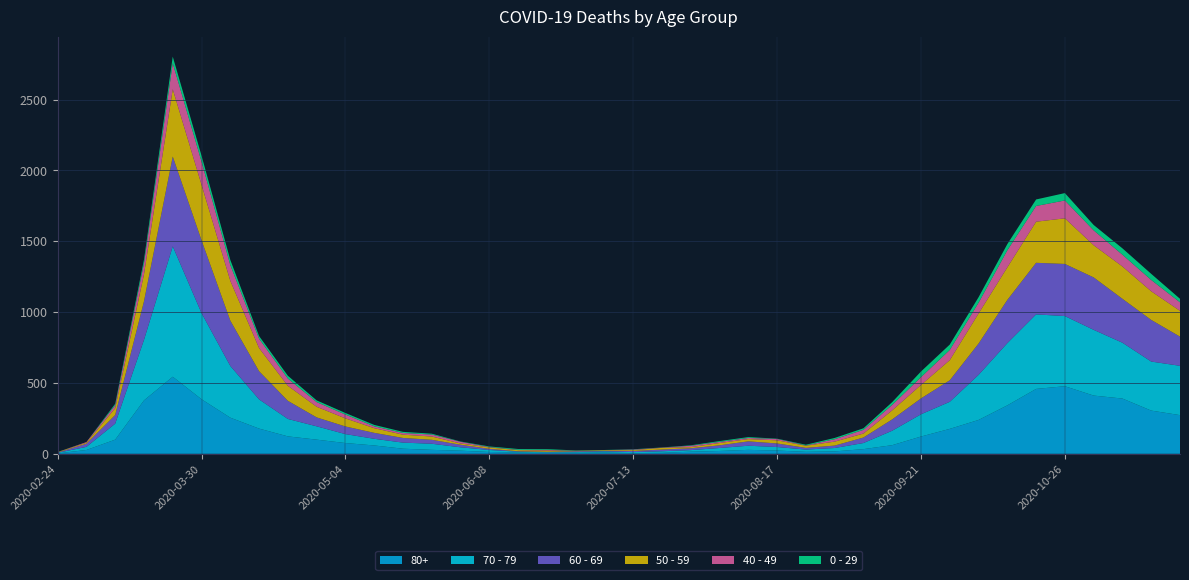

Reading left to right, list all the values displayed in this chart.

80+: 2020-02-24=3	2020-03-02=27	2020-03-09=100	2020-03-16=377	2020-03-23=544	2020-03-30=385	2020-04-06=255	2020-04-13=178	2020-04-20=123	2020-04-27=100	2020-05-04=76	2020-05-11=59	2020-05-18=36	2020-05-25=28	2020-06-01=22	2020-06-08=13	2020-06-15=9	2020-06-22=6	2020-06-29=7	2020-07-06=9	2020-07-13=5	2020-07-20=7	2020-07-27=15	2020-08-03=20	2020-08-10=28	2020-08-17=23	2020-08-24=14	2020-08-31=17	2020-09-07=33	2020-09-14=61	2020-09-21=122	2020-09-28=176	2020-10-05=239	2020-10-12=342	2020-10-19=458	2020-10-26=477	2020-11-02=411	2020-11-09=390	2020-11-16=305	2020-11-23=273
70 - 79: 2020-02-24=4	2020-03-02=22	2020-03-09=113	2020-03-16=427	2020-03-23=920	2020-03-30=608	2020-04-06=365	2020-04-13=206	2020-04-20=123	2020-04-27=94	2020-05-04=63	2020-05-11=47	2020-05-18=43	2020-05-25=43	2020-06-01=24	2020-06-08=14	2020-06-15=6	2020-06-22=5	2020-06-29=5	2020-07-06=8	2020-07-13=7	2020-07-20=11	2020-07-27=11	2020-08-03=21	2020-08-10=29	2020-08-17=25	2020-08-24=16	2020-08-31=24	2020-09-07=43	2020-09-14=102	2020-09-21=157	2020-09-28=191	2020-10-05=318	2020-10-12=439	2020-10-19=526	2020-10-26=495	2020-11-02=464	2020-11-09=394	2020-11-16=346	2020-11-23=348
60 - 69: 2020-02-24=2	2020-03-02=22	2020-03-09=61	2020-03-16=272	2020-03-23=634	2020-03-30=514	2020-04-06=320	2020-04-13=199	2020-04-20=128	2020-04-27=63	2020-05-04=54	2020-05-11=42	2020-05-18=33	2020-05-25=28	2020-06-01=18	2020-06-08=8	2020-06-15=3	2020-06-22=3	2020-06-29=6	2020-07-06=3	2020-07-13=8	2020-07-20=12	2020-07-27=13	2020-08-03=19	2020-08-10=31	2020-08-17=25	2020-08-24=12	2020-08-31=17	2020-09-07=39	2020-09-14=80	2020-09-21=112	2020-09-28=152	2020-10-05=221	2020-10-12=305	2020-10-19=364	2020-10-26=368	2020-11-02=370	2020-11-09=310	2020-11-16=294	2020-11-23=206
50 - 59: 2020-02-24=3	2020-03-02=7	2020-03-09=48	2020-03-16=190	2020-03-23=475	2020-03-30=392	2020-04-06=281	2020-04-13=163	2020-04-20=106	2020-04-27=75	2020-05-04=57	2020-05-11=33	2020-05-18=23	2020-05-25=23	2020-06-01=9	2020-06-08=10	2020-06-15=8	2020-06-22=9	2020-06-29=3	2020-07-06=5	2020-07-13=6	2020-07-20=12	2020-07-27=8	2020-08-03=16	2020-08-10=16	2020-08-17=22	2020-08-24=15	2020-08-31=28	2020-09-07=28	2020-09-14=64	2020-09-21=95	2020-09-28=142	2020-10-05=212	2020-10-12=230	2020-10-19=290	2020-10-26=322	2020-11-02=227	2020-11-09=228	2020-11-16=202	2020-11-23=182
40 - 49: 2020-02-24=0	2020-03-02=5	2020-03-09=21	2020-03-16=79	2020-03-23=183	2020-03-30=163	2020-04-06=111	2020-04-13=66	2020-04-20=51	2020-04-27=33	2020-05-04=27	2020-05-11=13	2020-05-18=12	2020-05-25=14	2020-06-01=12	2020-06-08=3	2020-06-15=2	2020-06-22=5	2020-06-29=1	2020-07-06=1	2020-07-13=4	2020-07-20=2	2020-07-27=10	2020-08-03=8	2020-08-10=8	2020-08-17=10	2020-08-24=2	2020-08-31=17	2020-09-07=26	2020-09-14=38	2020-09-21=55	2020-09-28=72	2020-10-05=76	2020-10-12=120	2020-10-19=111	2020-10-26=126	2020-11-02=105	2020-11-09=83	2020-11-16=80	2020-11-23=60
0 - 29: 2020-02-24=1	2020-03-02=0	2020-03-09=10	2020-03-16=25	2020-03-23=47	2020-03-30=42	2020-04-06=36	2020-04-13=19	2020-04-20=20	2020-04-27=12	2020-05-04=11	2020-05-11=10	2020-05-18=8	2020-05-25=6	2020-06-01=2	2020-06-08=4	2020-06-15=6	2020-06-22=5	2020-06-29=2	2020-07-06=1	2020-07-13=2	2020-07-20=1	2020-07-27=3	2020-08-03=6	2020-08-10=6	2020-08-17=2	2020-08-24=5	2020-08-31=9	2020-09-07=11	2020-09-14=20	2020-09-21=40	2020-09-28=38	2020-10-05=39	2020-10-12=44	2020-10-19=46	2020-10-26=52	2020-11-02=38	2020-11-09=45	2020-11-16=43	2020-11-23=25